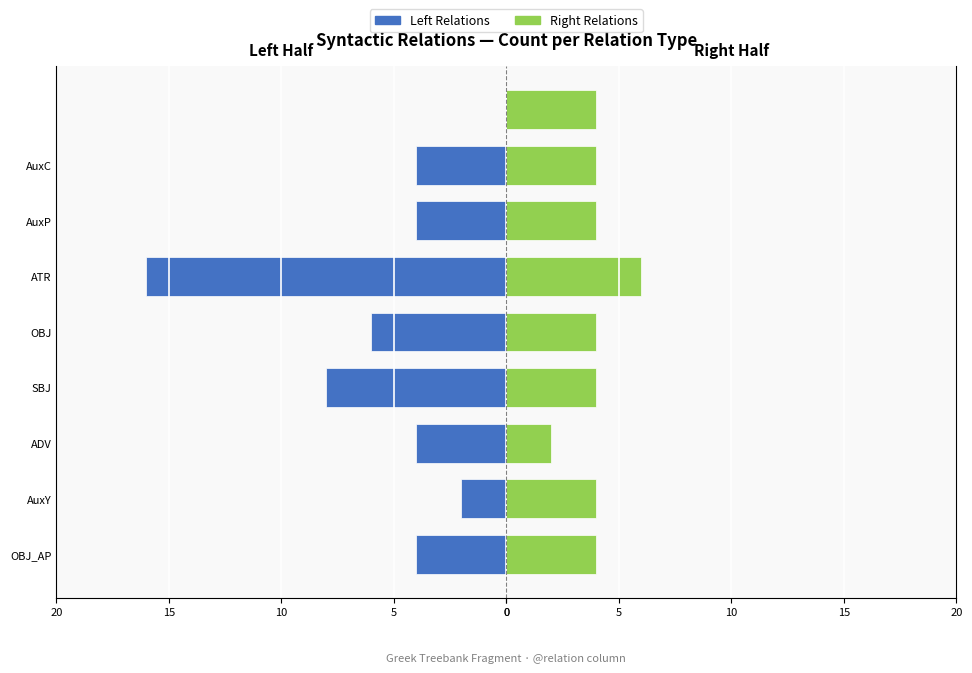

What is the sum of all Right Relations values?

36